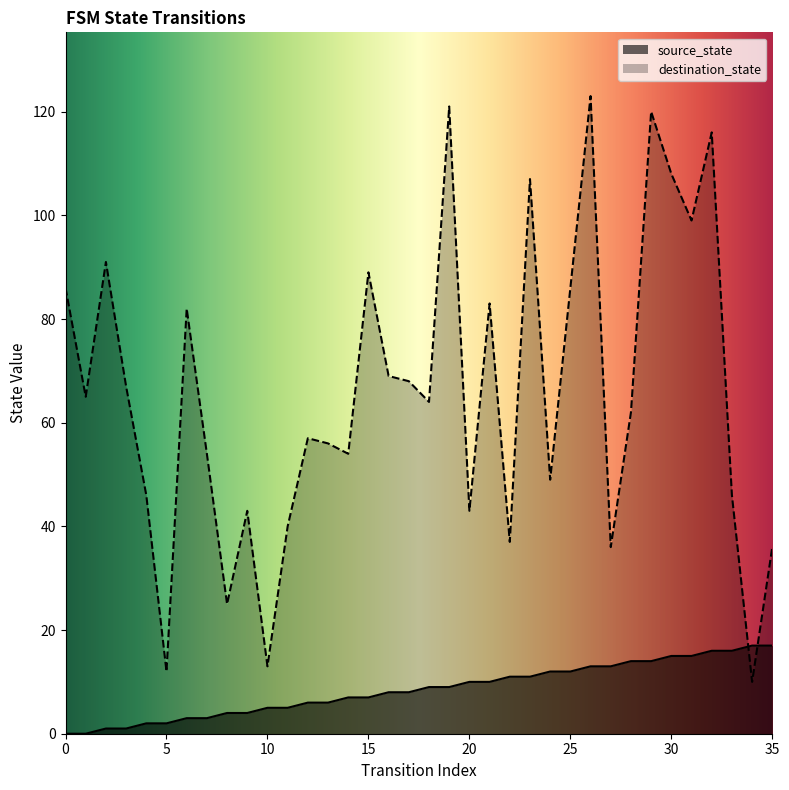

What are all the series names shown in the legend?

source_state, destination_state